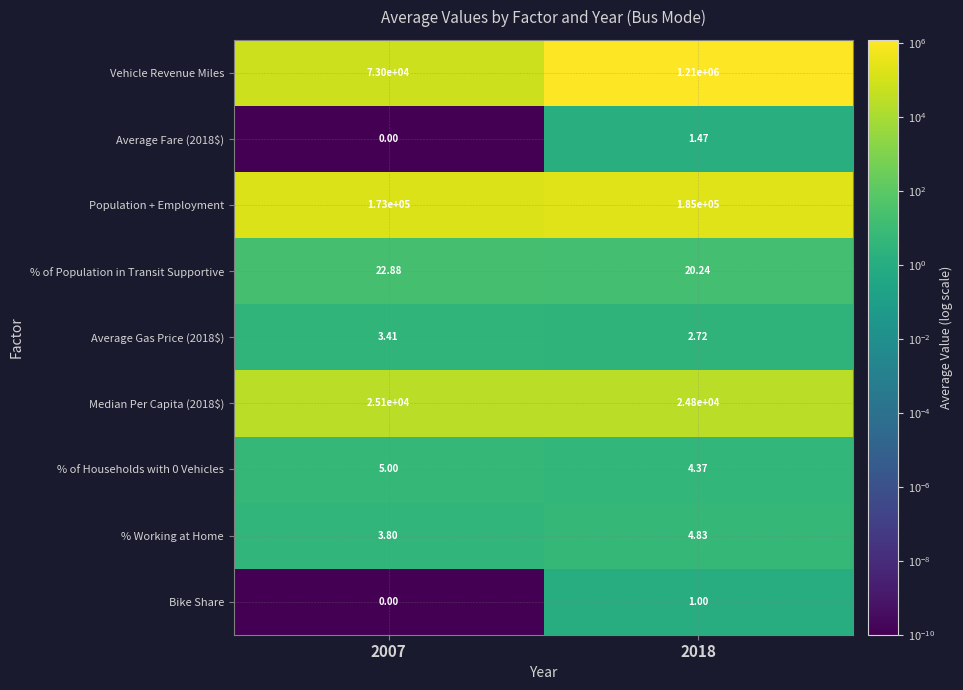

What is the greatest value displayed?

1210000.0